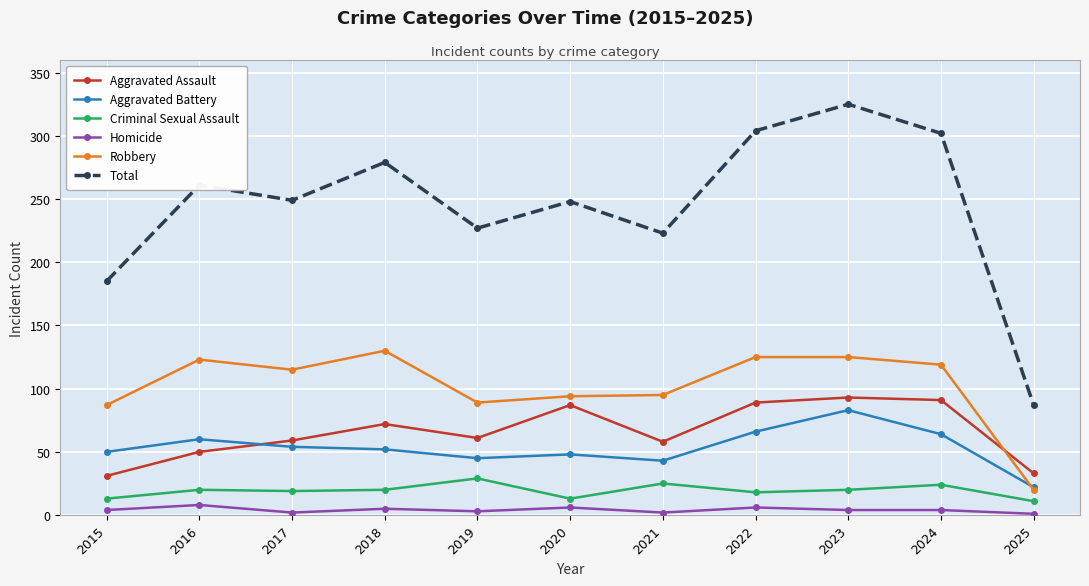

Rank the series at 2018 from highest to lowest value.

Total, Robbery, Aggravated Assault, Aggravated Battery, Criminal Sexual Assault, Homicide